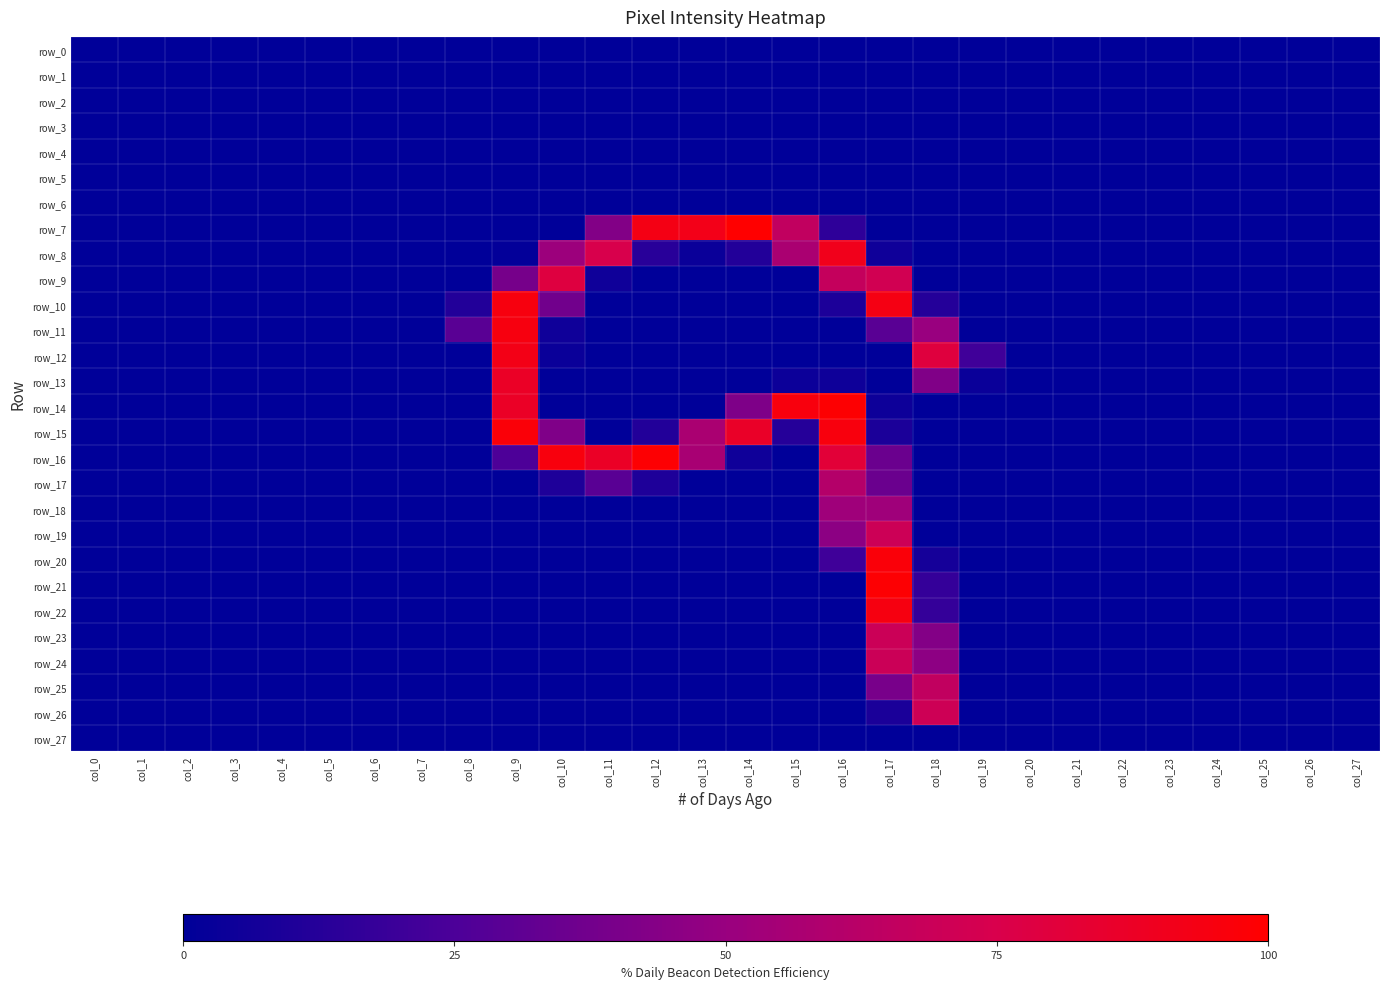

What is the total value across all series at col_16?

1635